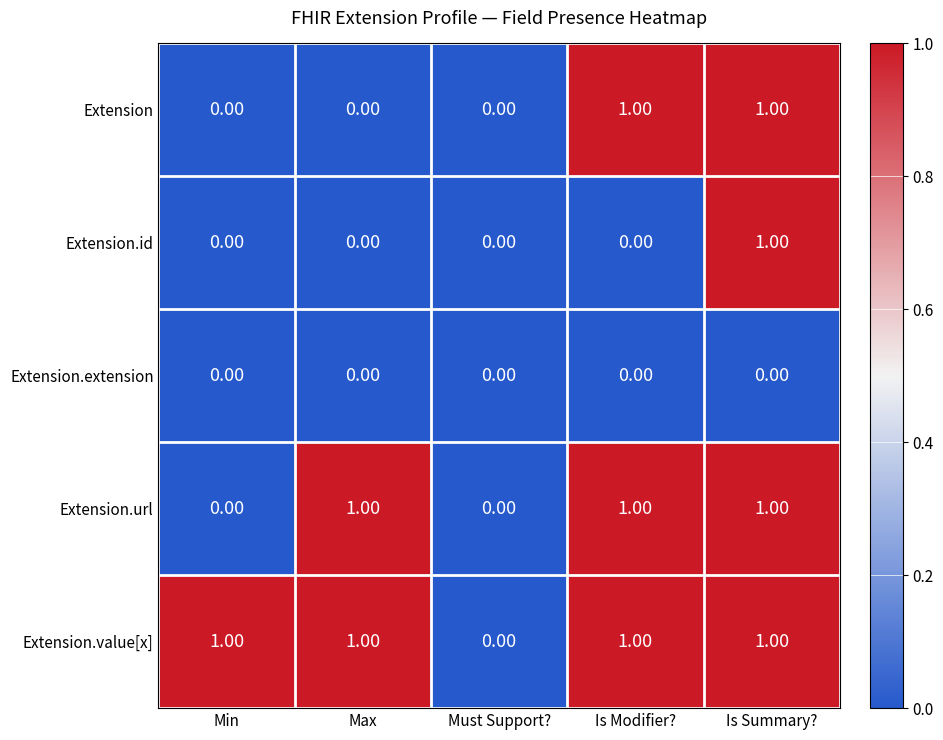

What is the maximum value shown in the chart?

1